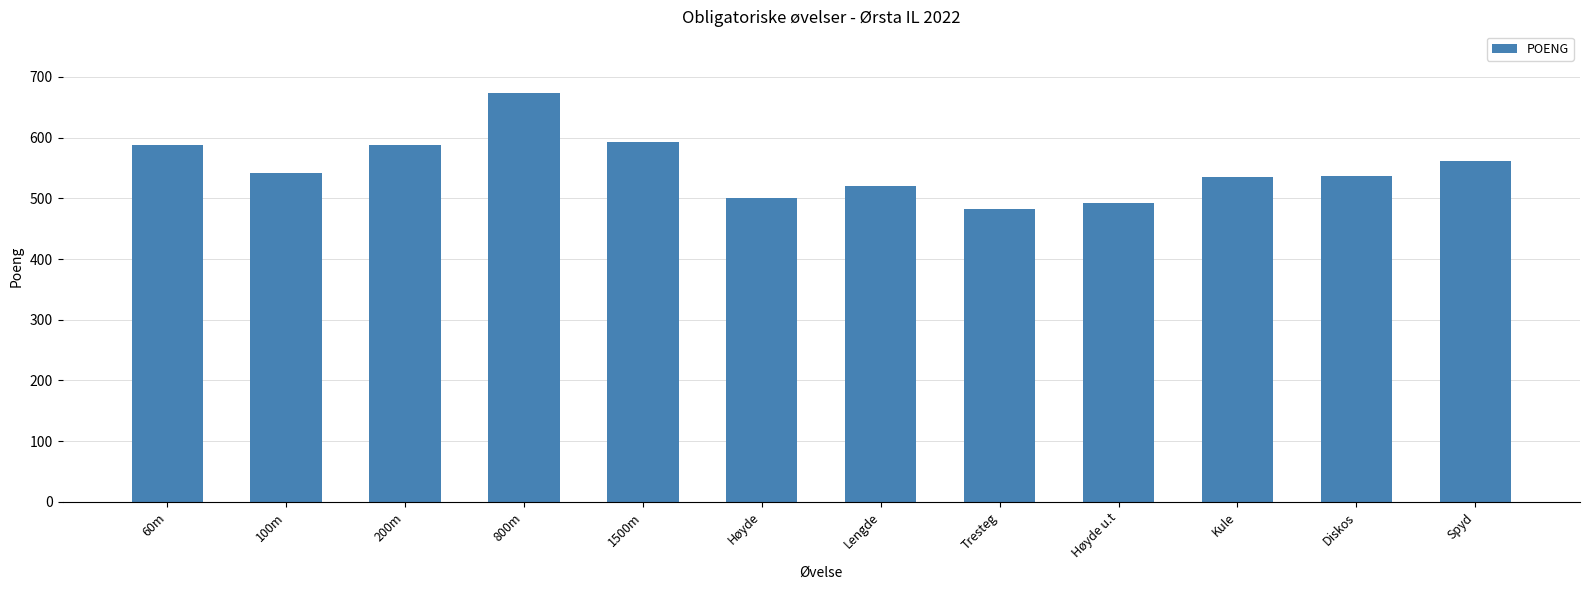

Count the number of data series in this chart.

1